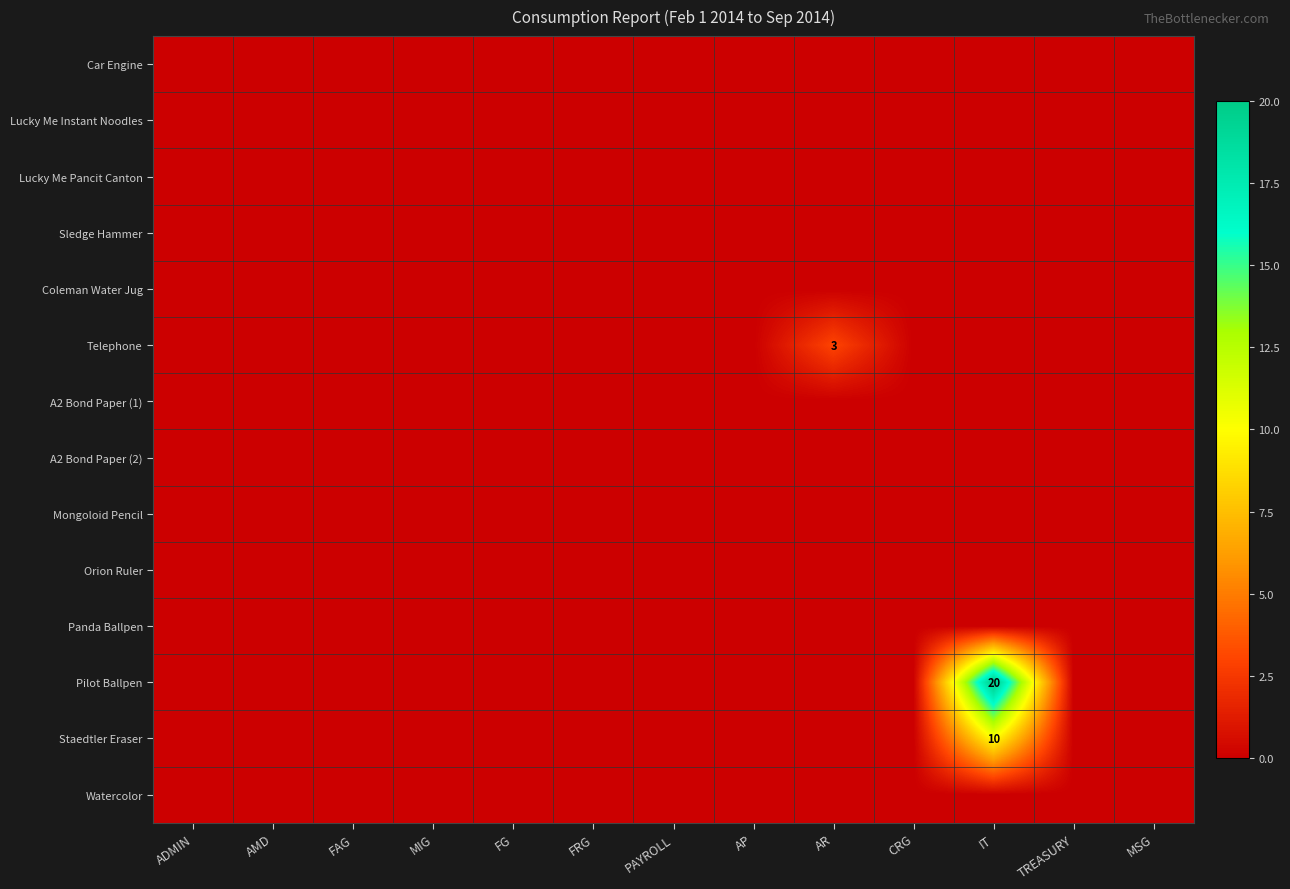

What is the sum of the Staedtler Eraser values at ADMIN and IT?

10